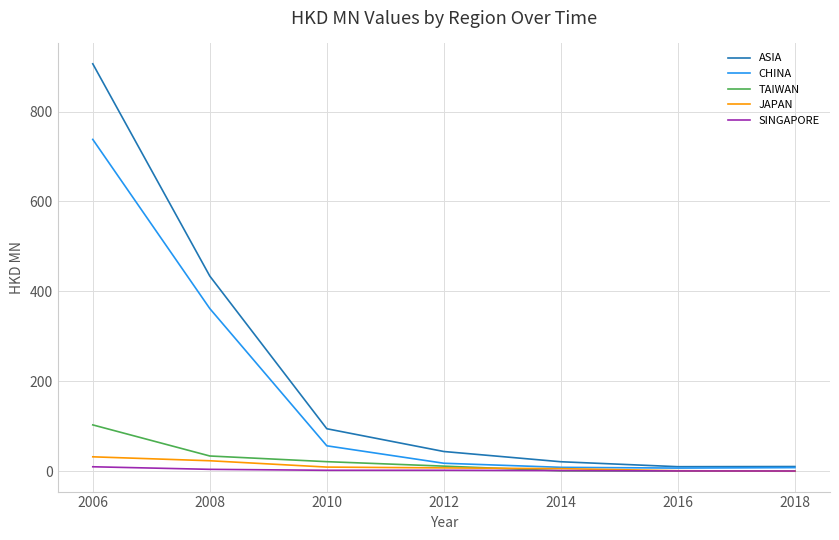

True or false: JAPAN has more than 2 points higher than both neighbors.

False